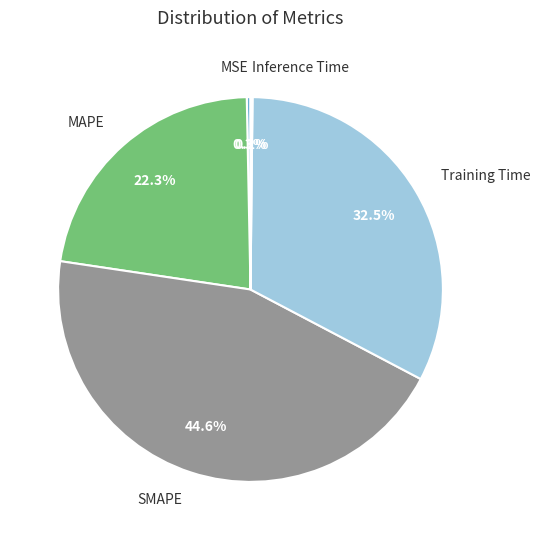

Between SMAPE and MAPE, which is larger?

SMAPE